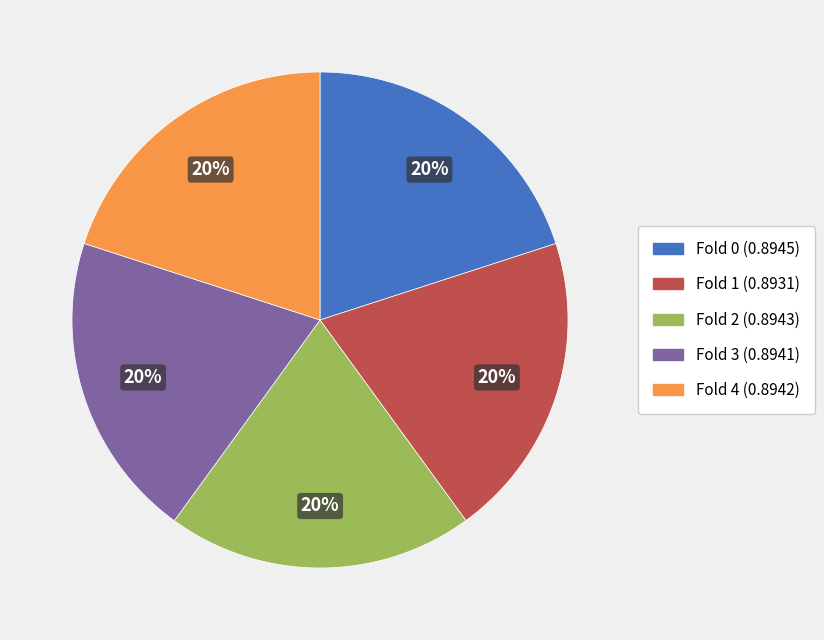

To the nearest percent, what is the average slice percentage?

20%